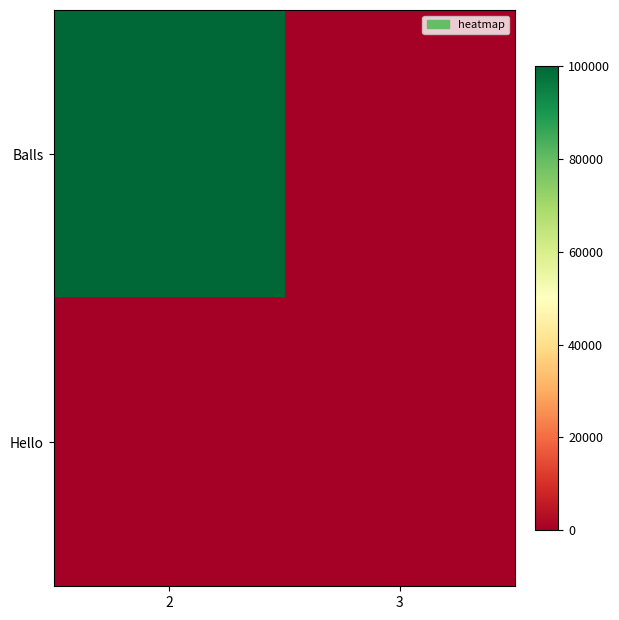

What is the total value across all series at 3?

56.2